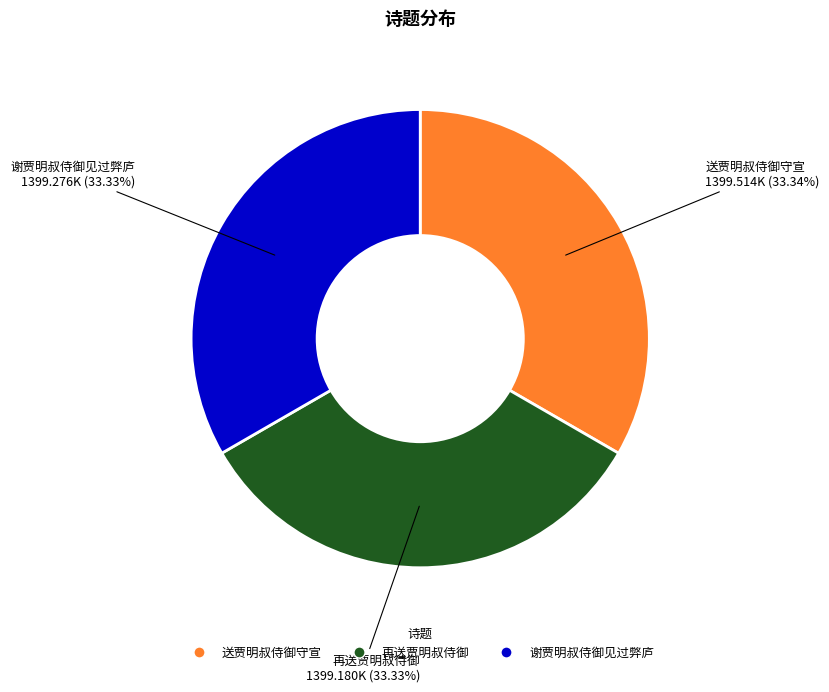

Does any single category account for the majority?

No